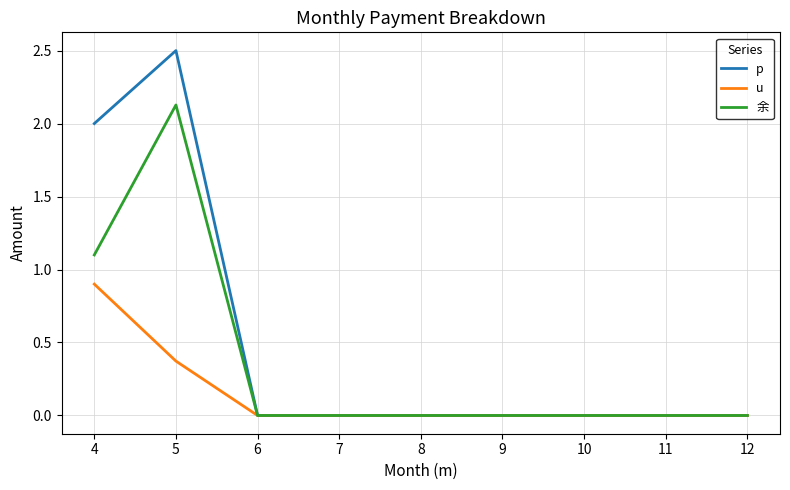

What is the average value of the p series?

0.5